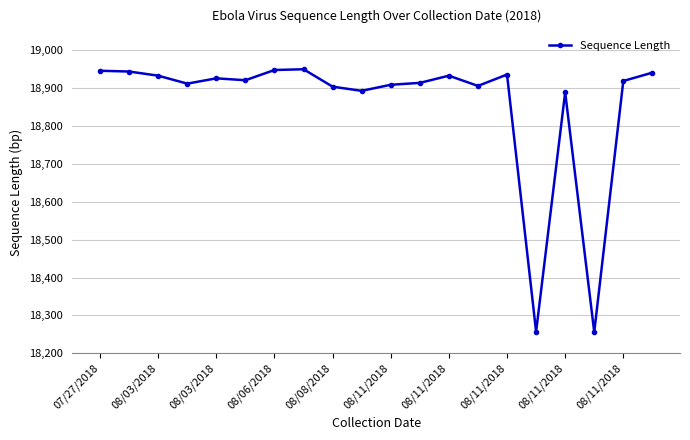

What is the difference between the maximum and minimum values?

694